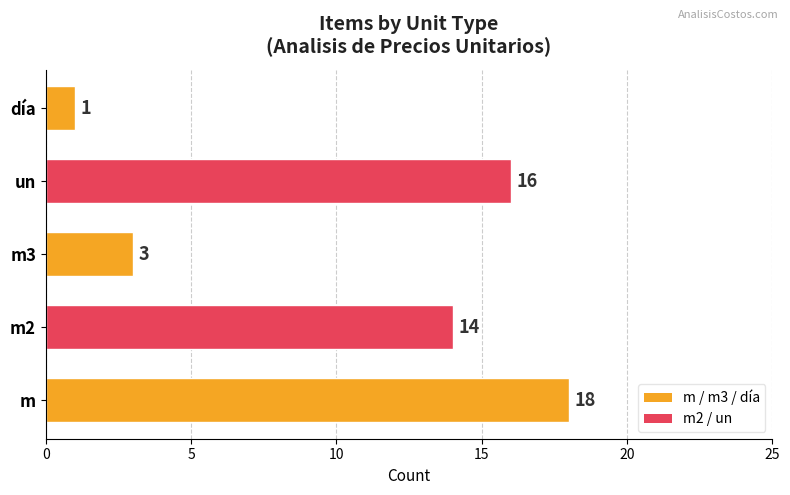

What is the change in value from un to día?

-15